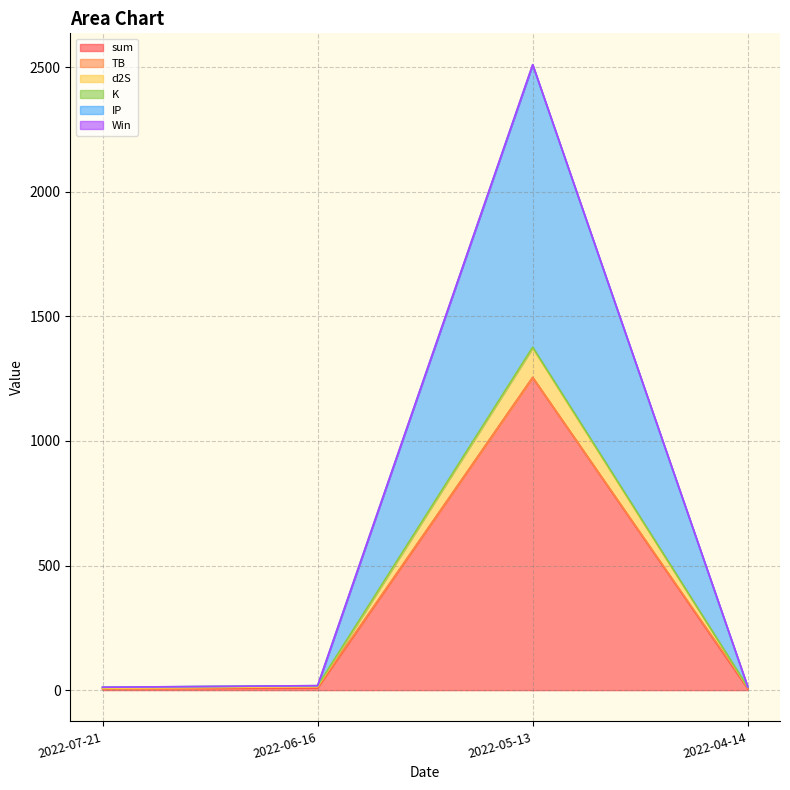

What is the smallest value displayed?

5.8